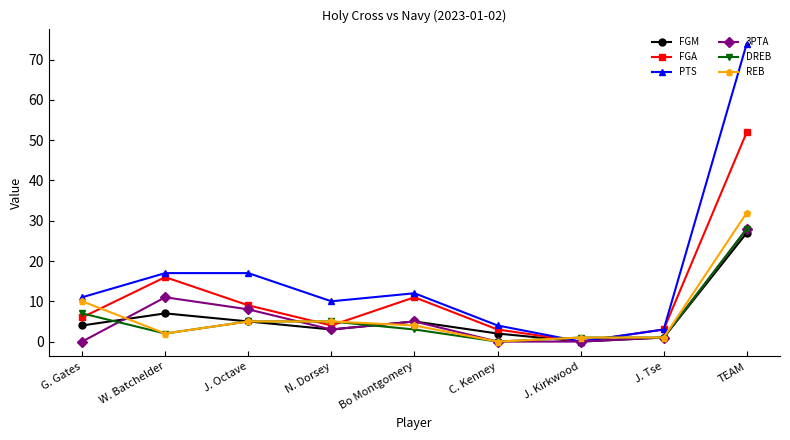

Which label corresponds to the largest value in the chart?

TEAM